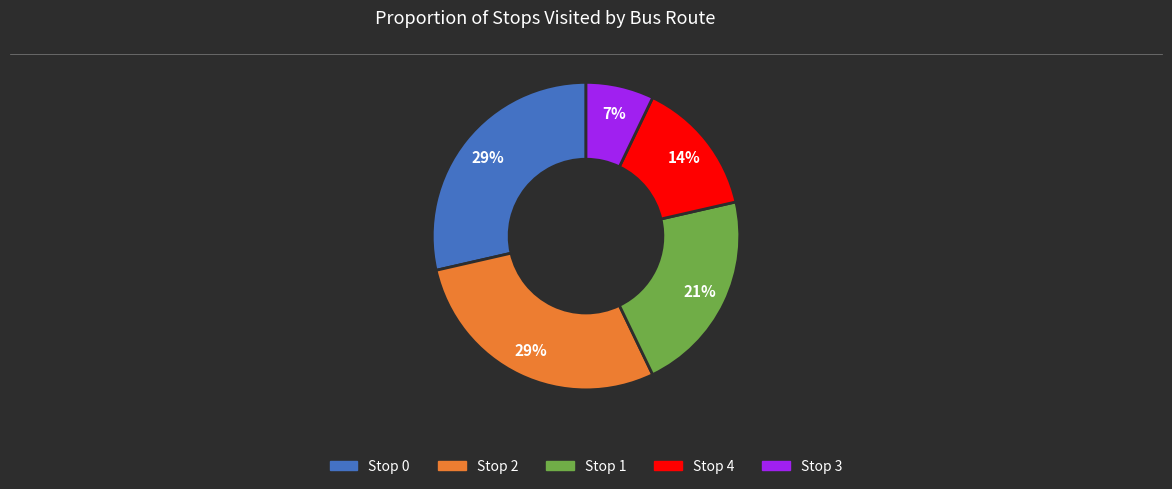

Is there any slice that represents more than half of the pie?

No